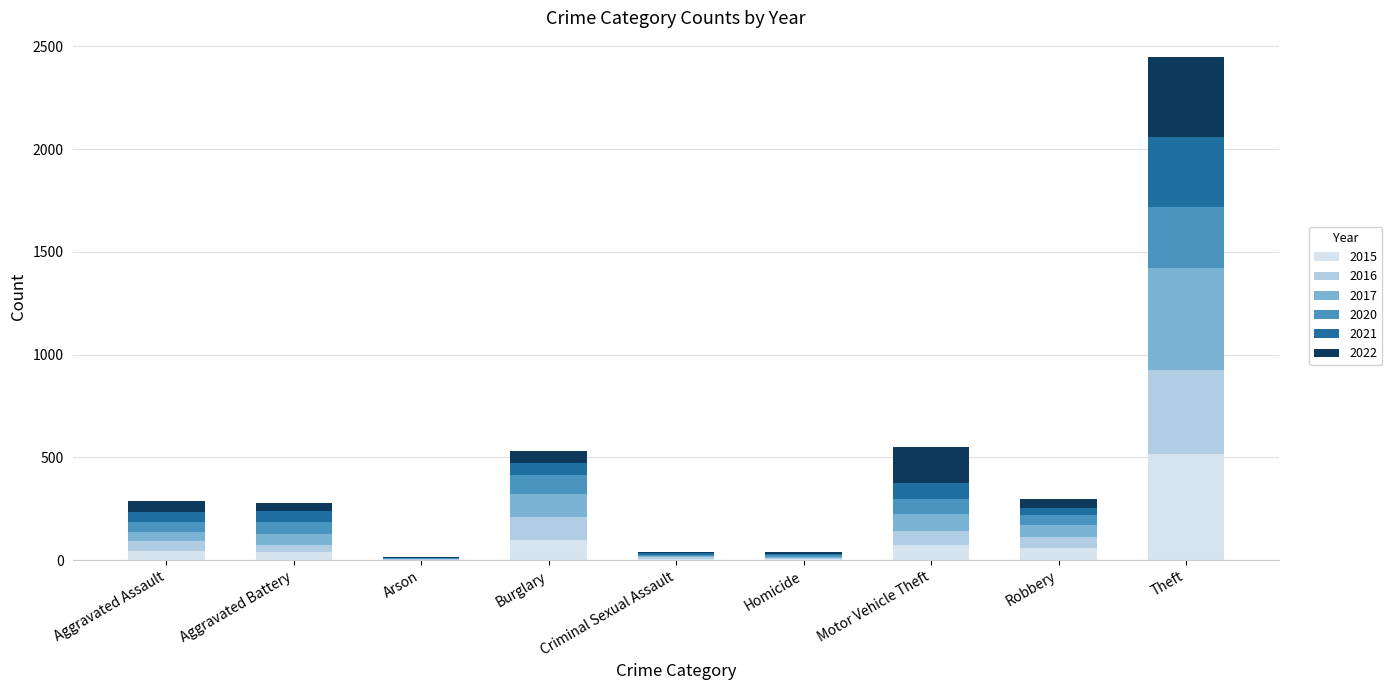

At which category is the sum across all series the highest?

Theft